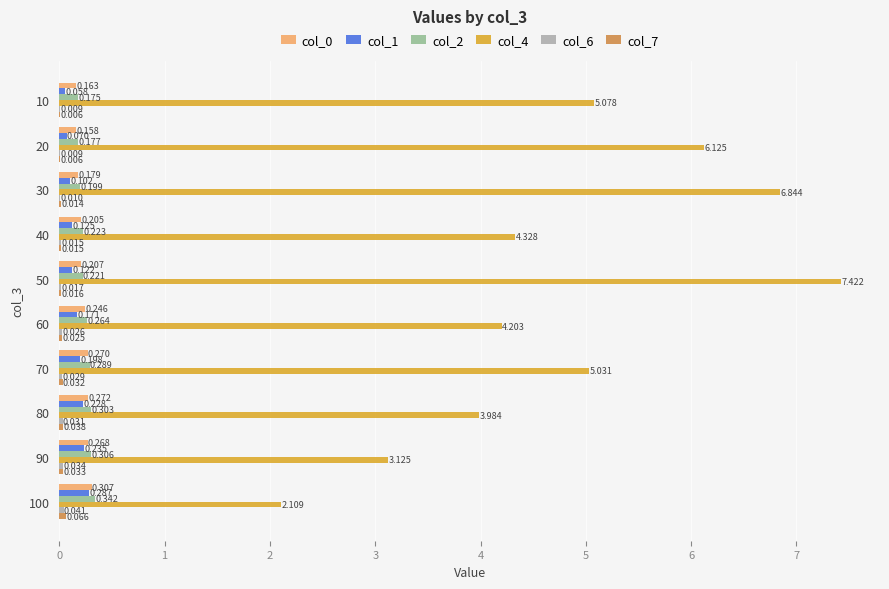

Reading left to right, what are all the values shown in this chart?

col_0: 0.2	0.2	0.2	0.2	0.2	0.2	0.3	0.3	0.3	0.3
col_1: 0.1	0.1	0.1	0.1	0.1	0.2	0.2	0.2	0.2	0.3
col_2: 0.2	0.2	0.2	0.2	0.2	0.3	0.3	0.3	0.3	0.3
col_4: 5.1	6.1	6.8	4.3	7.4	4.2	5.0	4.0	3.1	2.1
col_6: 0.0	0.0	0.0	0.0	0.0	0.0	0.0	0.0	0.0	0.0
col_7: 0.0	0.0	0.0	0.0	0.0	0.0	0.0	0.0	0.0	0.1